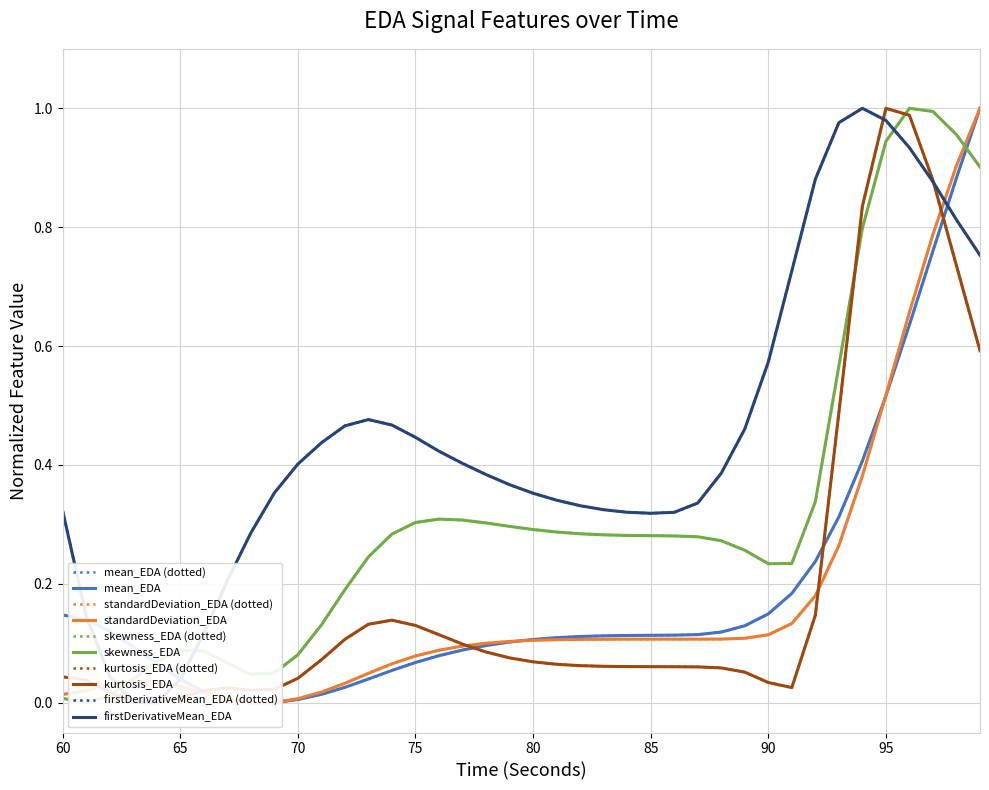

In kurtosis_EDA, how many points are higher than both neighbors (excluding endpoints)?

3